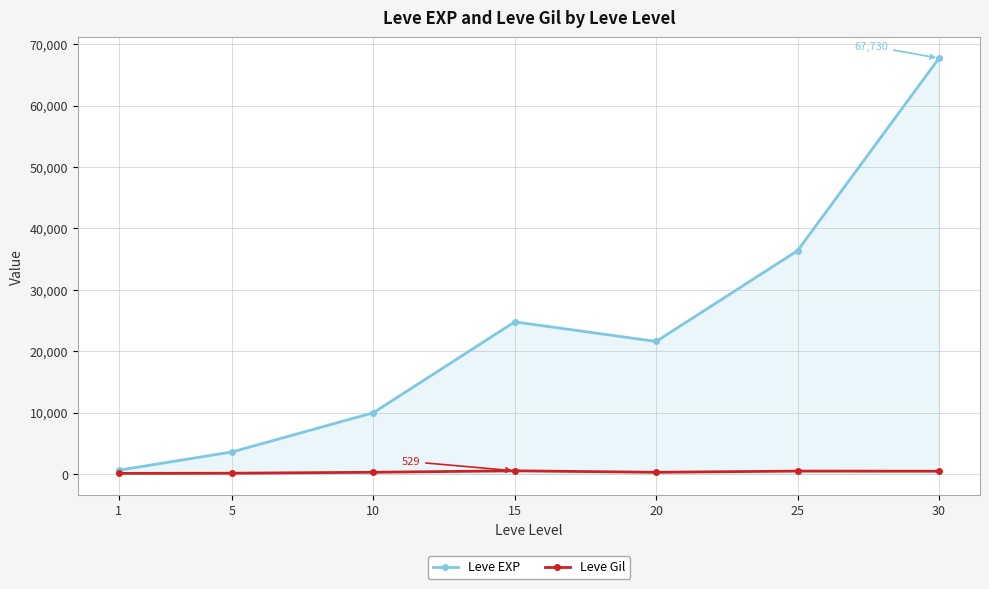

List the series in order of their peak value, highest first.

Leve EXP, Leve Gil